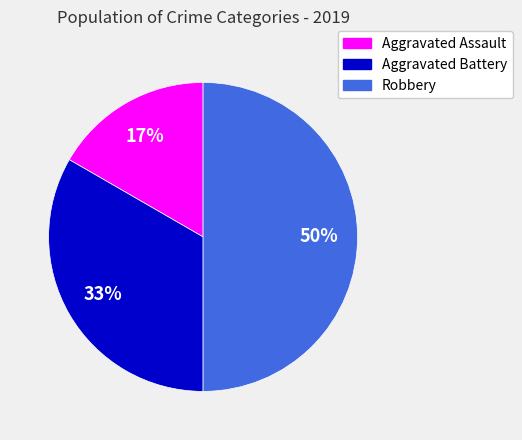

What percentage is the Aggravated Battery slice, to the nearest percent?

33%